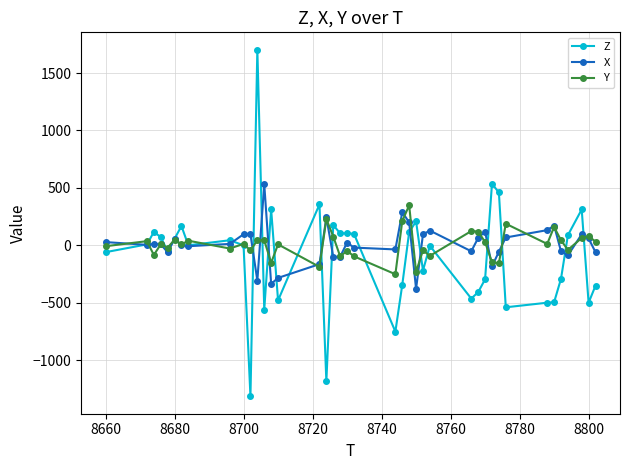

List the series in order of their peak value, highest first.

Z, X, Y